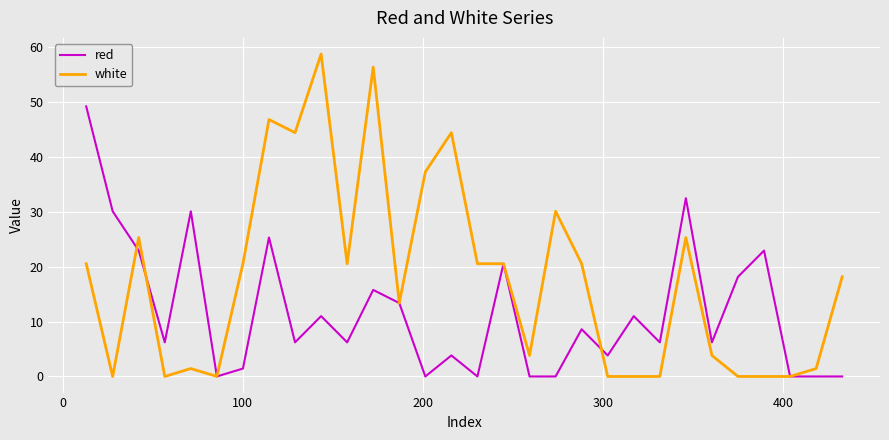

What is the maximum value for white?

58.7